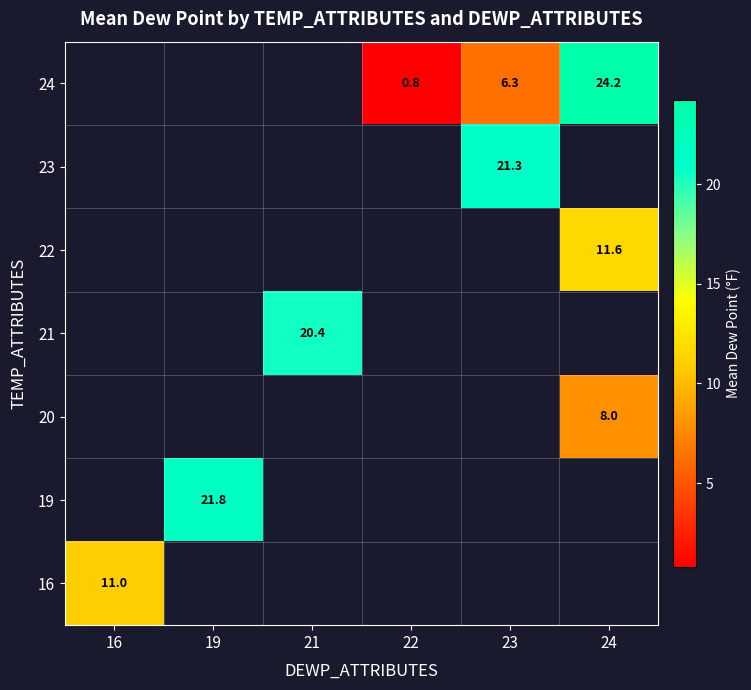

Which label corresponds to the smallest value in the chart?

22